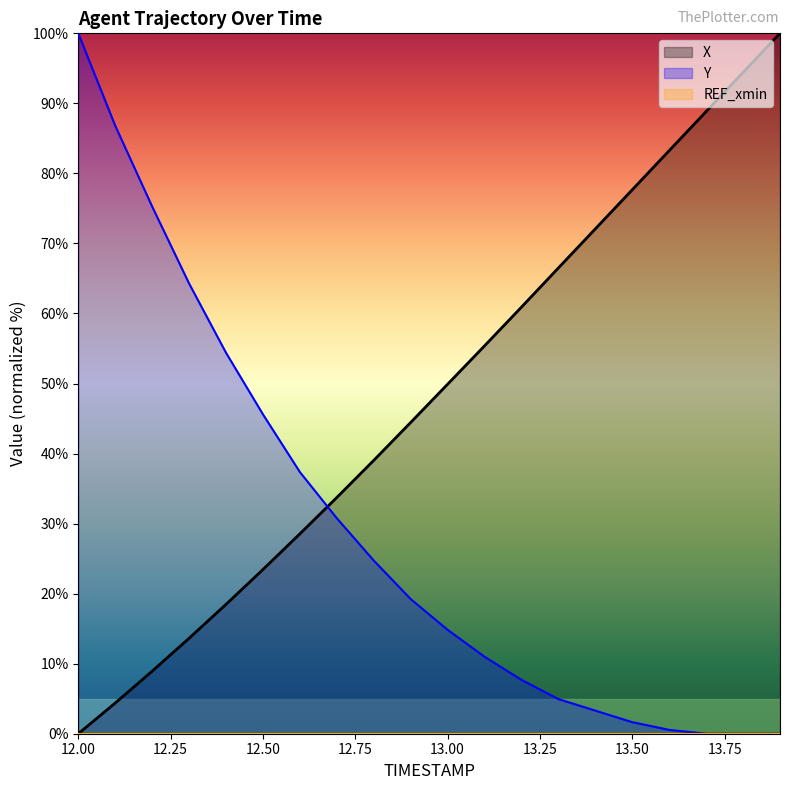

What is the sum of the X values at 12.7 and 13.3?

100.2